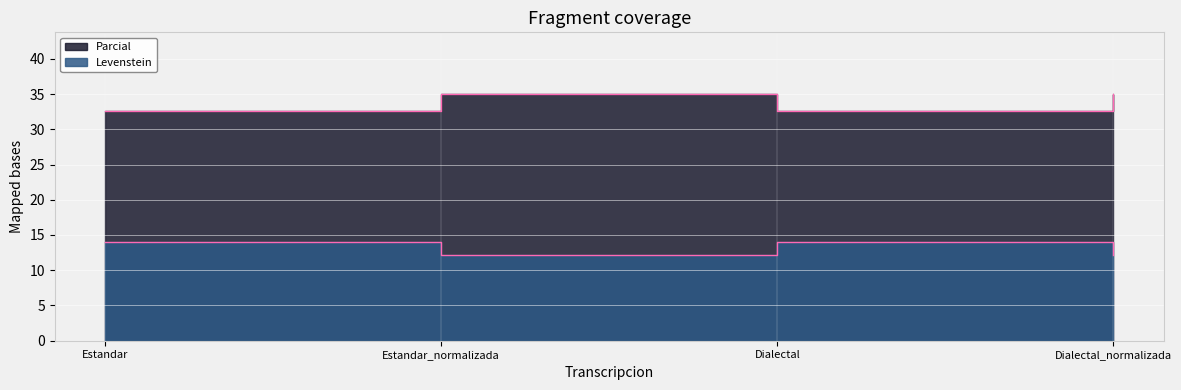

Is it true that Parcial equals 14.0 at Estandar?

True